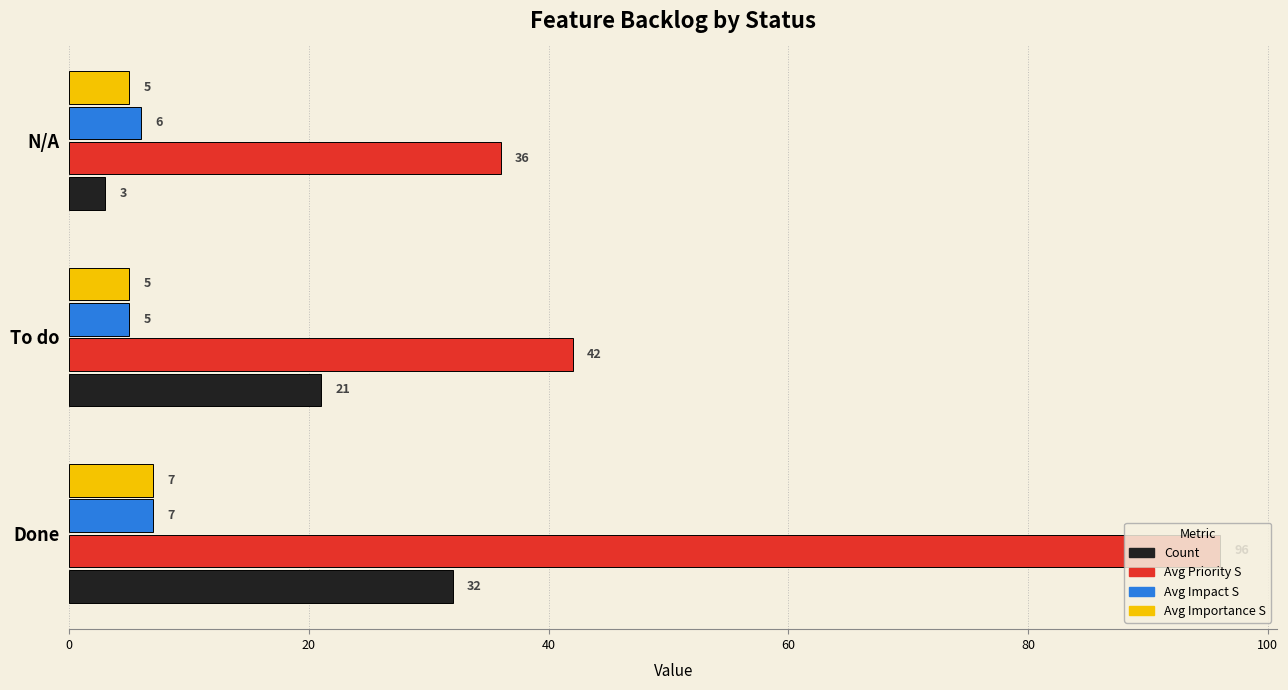

What is the difference between the maximum and minimum values in the Avg Importance S series?

2